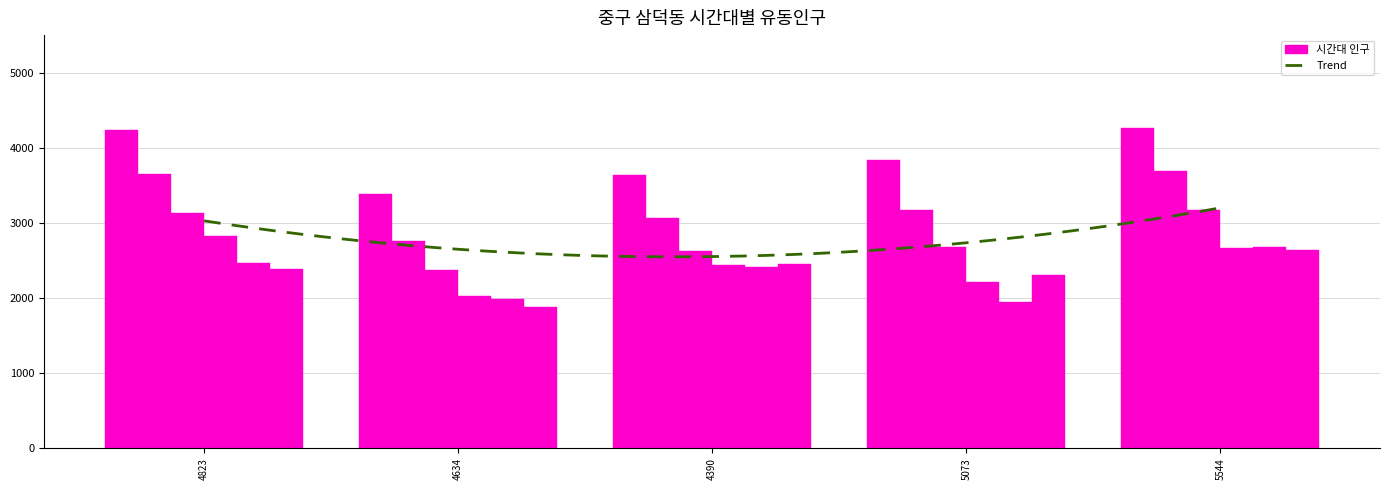

What position from the right is 5073?

2